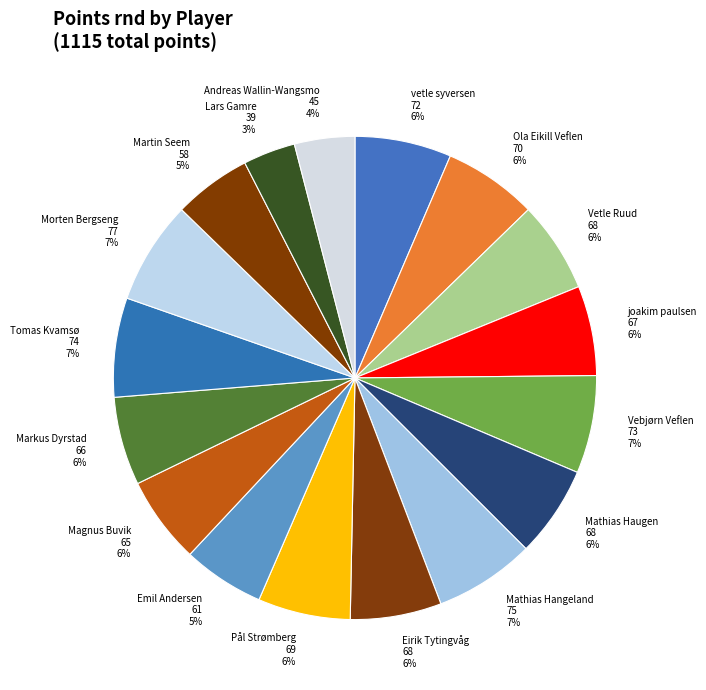

Is it true that Lars Gamre is 3% of the pie?

True